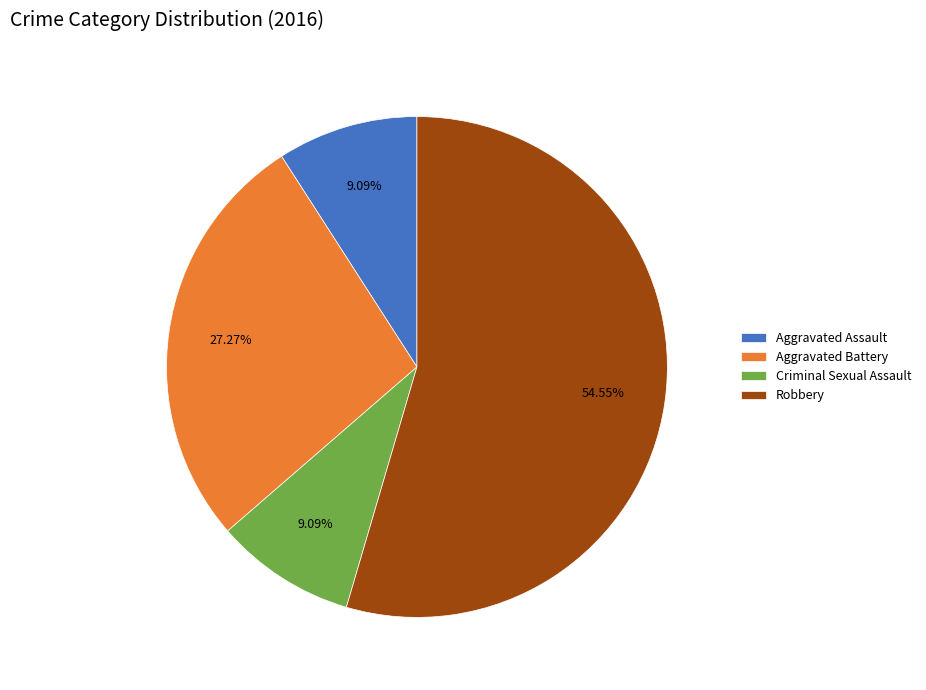

Approximately how many times larger is the value at Robbery compared to Criminal Sexual Assault?

6.0